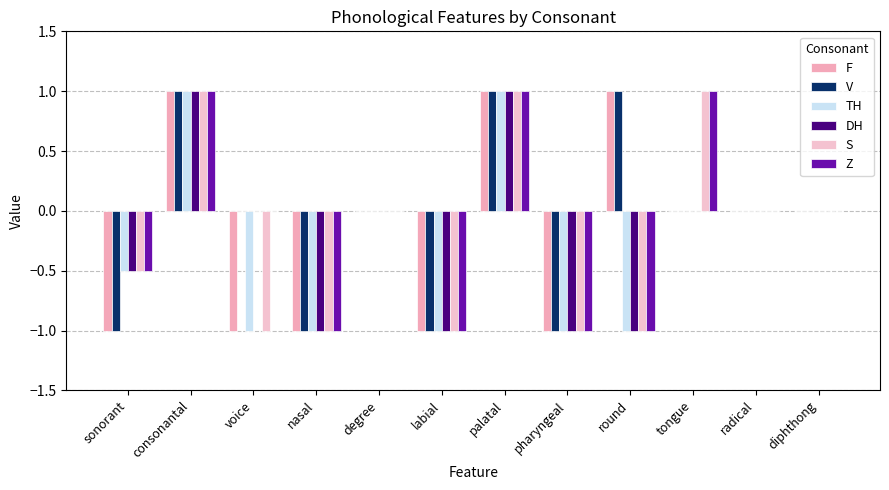

Reading right to left, extract all data points from this chart.

F: diphthong=0.0	radical=0.0	tongue=0.0	round=1.0	pharyngeal=-1.0	palatal=1.0	labial=-1.0	degree=0.0	nasal=-1.0	voice=-1.0	consonantal=1.0	sonorant=-1.0
V: diphthong=0.0	radical=0.0	tongue=0.0	round=1.0	pharyngeal=-1.0	palatal=1.0	labial=-1.0	degree=0.0	nasal=-1.0	voice=0.0	consonantal=1.0	sonorant=-1.0
TH: diphthong=0.0	radical=0.0	tongue=0.0	round=-1.0	pharyngeal=-1.0	palatal=1.0	labial=-1.0	degree=0.0	nasal=-1.0	voice=-1.0	consonantal=1.0	sonorant=-0.5
DH: diphthong=0.0	radical=0.0	tongue=0.0	round=-1.0	pharyngeal=-1.0	palatal=1.0	labial=-1.0	degree=0.0	nasal=-1.0	voice=0.0	consonantal=1.0	sonorant=-0.5
S: diphthong=0.0	radical=0.0	tongue=1.0	round=-1.0	pharyngeal=-1.0	palatal=1.0	labial=-1.0	degree=0.0	nasal=-1.0	voice=-1.0	consonantal=1.0	sonorant=-0.5
Z: diphthong=0.0	radical=0.0	tongue=1.0	round=-1.0	pharyngeal=-1.0	palatal=1.0	labial=-1.0	degree=0.0	nasal=-1.0	voice=0.0	consonantal=1.0	sonorant=-0.5